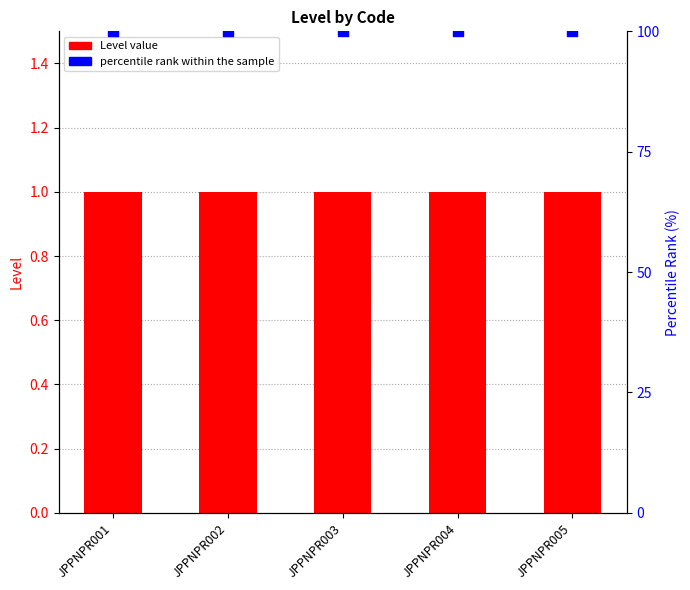

Which series reaches the maximum Y coordinate?

percentile rank within the sample